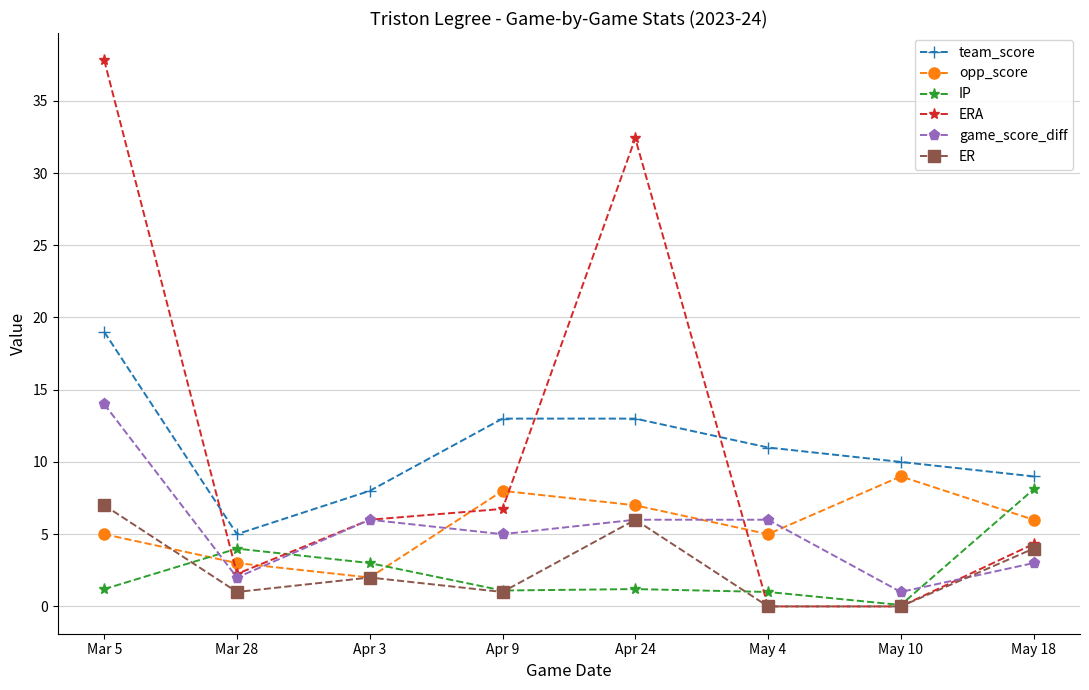

What is the sum of the IP values at Apr 3 and Apr 9?

4.1